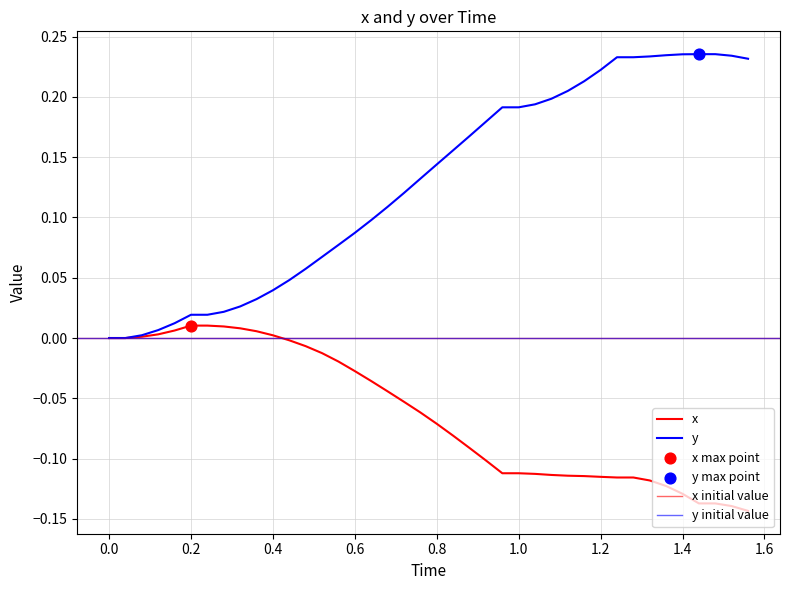

Which series contains the lowest Y value?

x